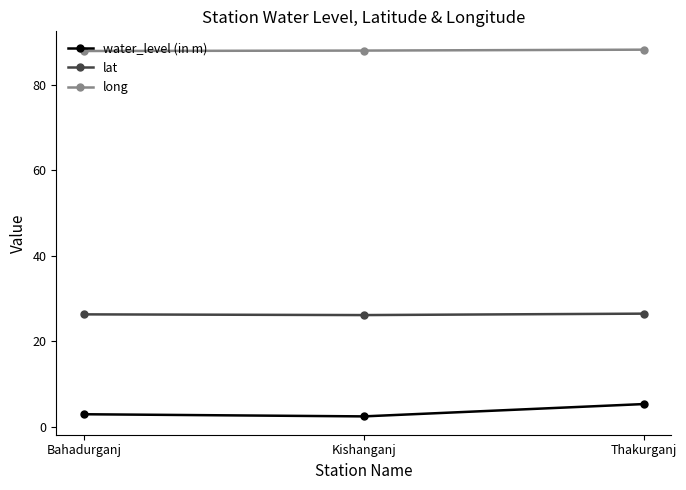

List the series in order of their overall mean, lowest first.

water_level (in m), lat, long